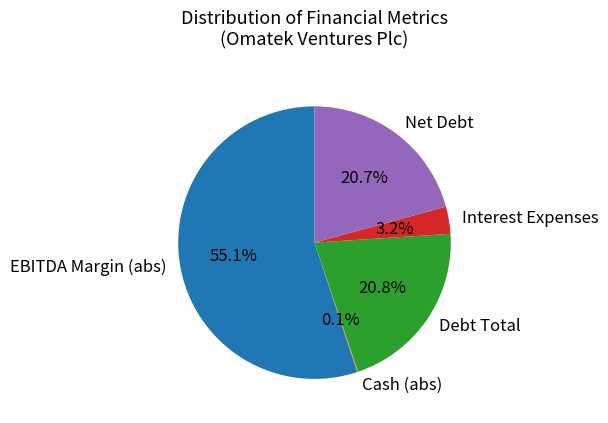

Combined, do Net Debt and EBITDA Margin (abs) account for over 50%?

Yes